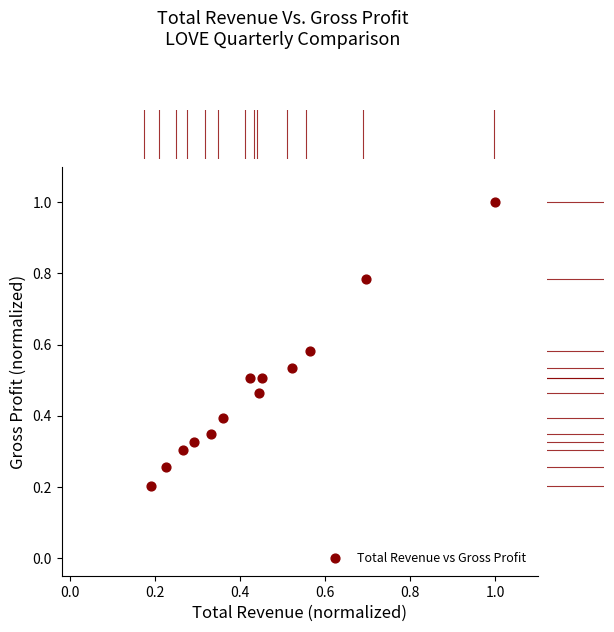

How many points are shown in the scatter plot?

13